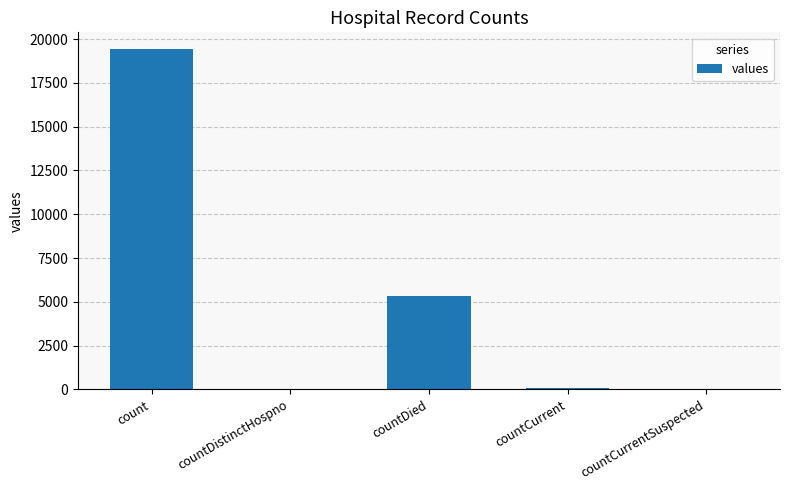

At which label is the value closest to 9710?

countDied